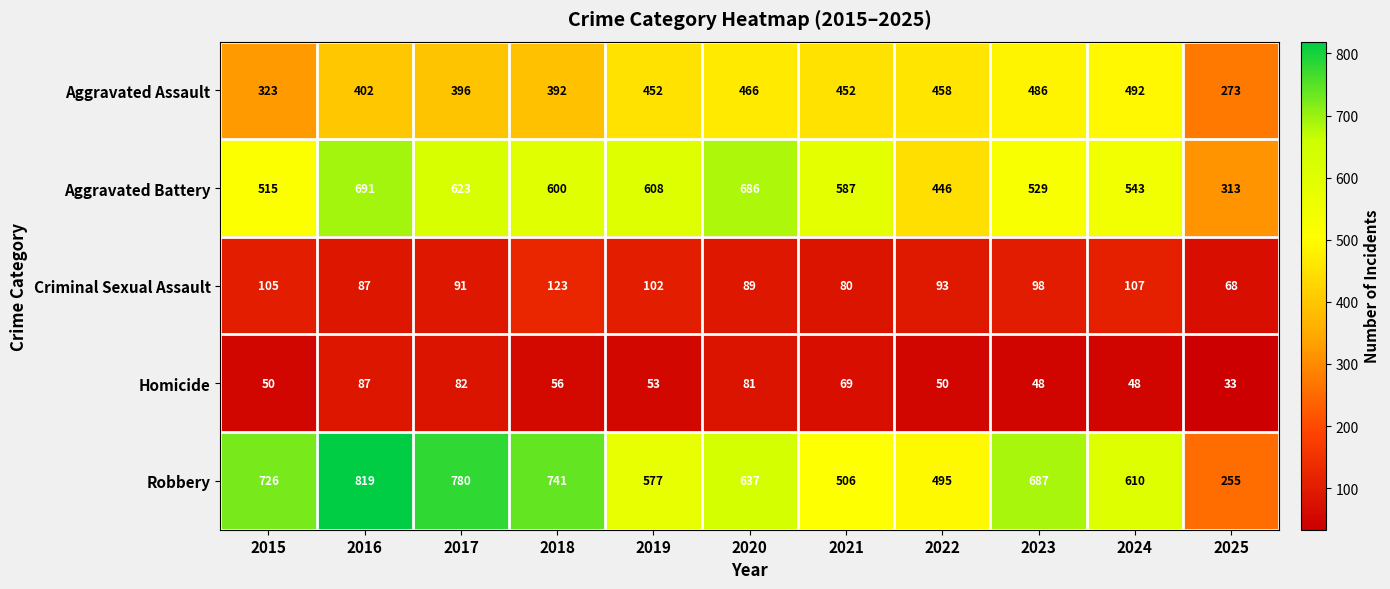

What is the average value of the Aggravated Battery series?

558